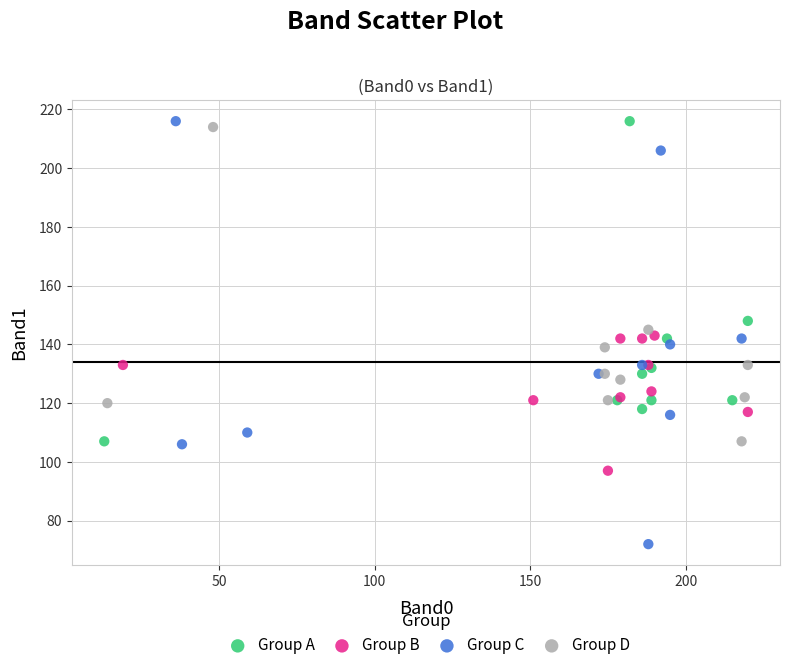

Which series reaches the minimum Y coordinate?

Group C